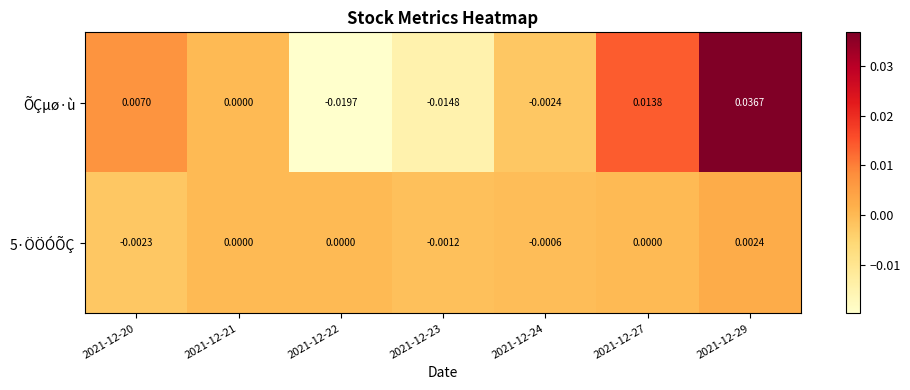

Which series changed the most between 2021-12-21 and 2021-12-23?

ÕÇµø·ù